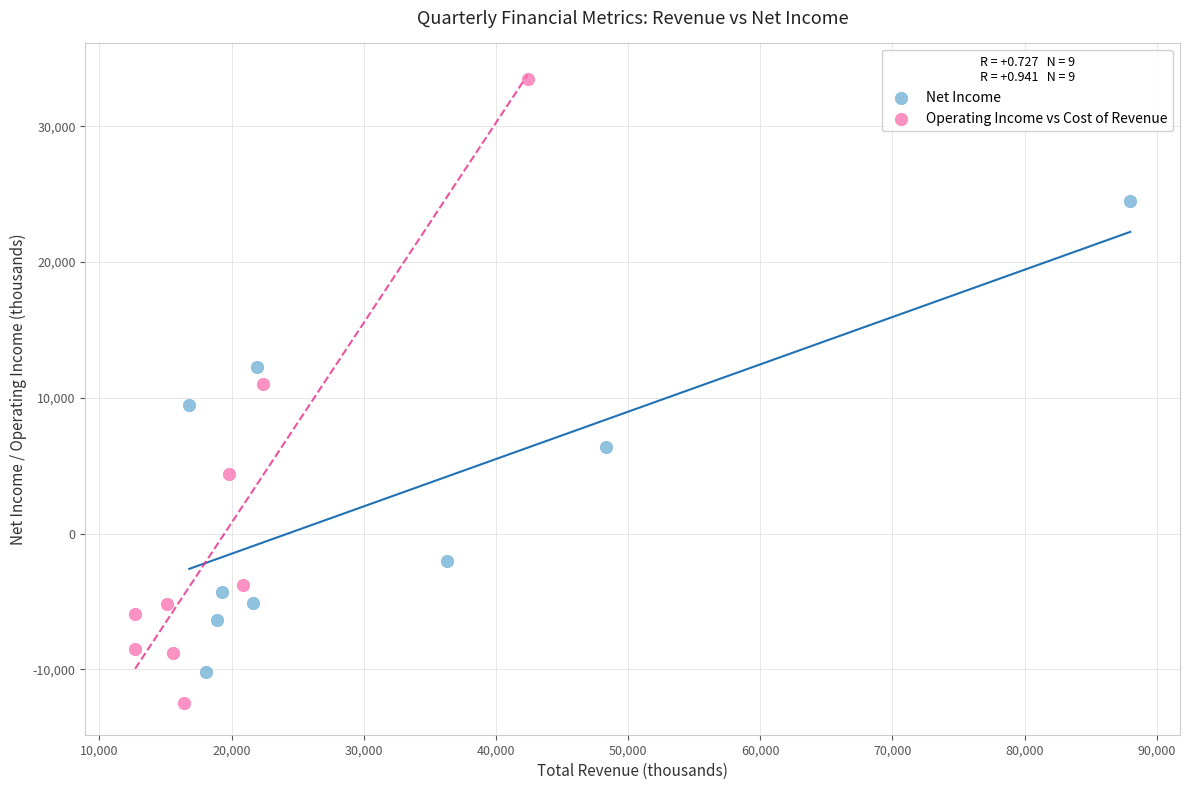

Which series contains the lowest Y value?

Operating Income vs Cost of Revenue